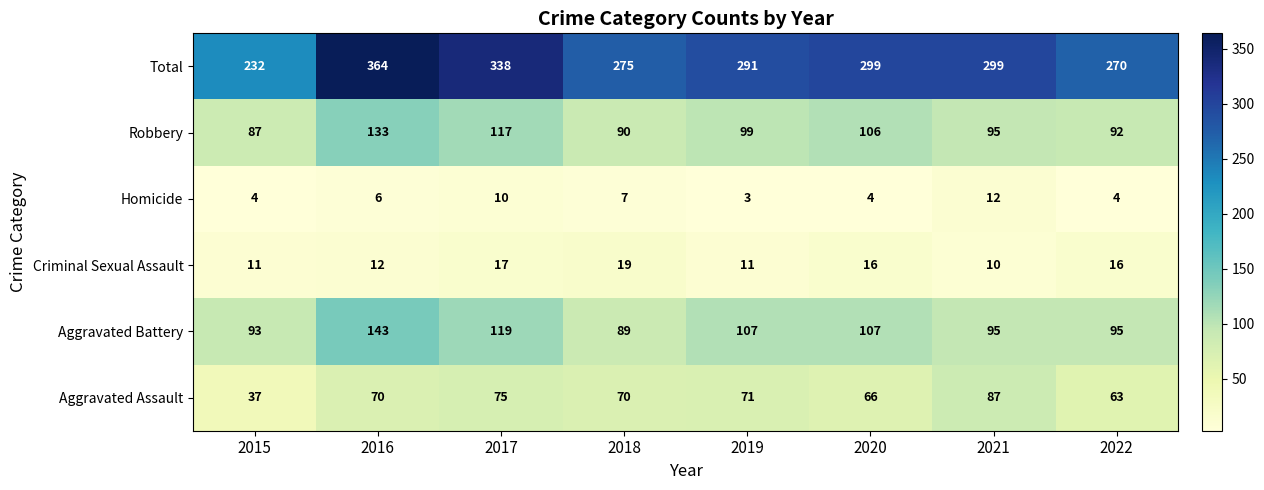

What is the average value of the Total series?

296